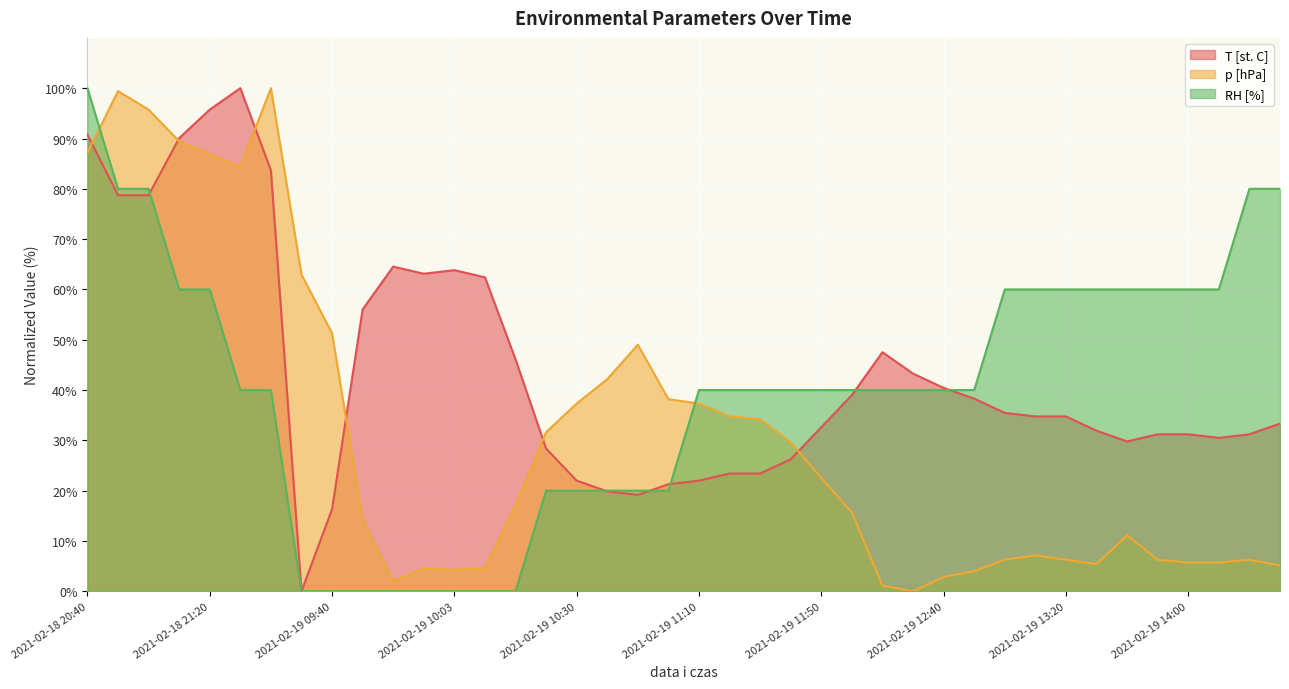

Is it true that RH [%] equals 40.0 at 2021-02-19 11:50?

True